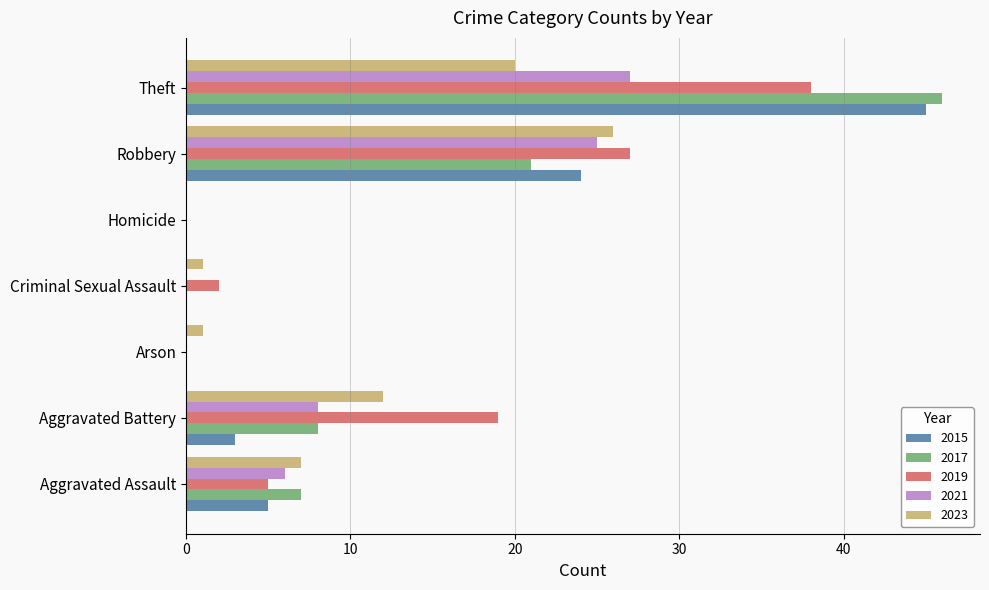

What is the sum of all 2023 values?

67